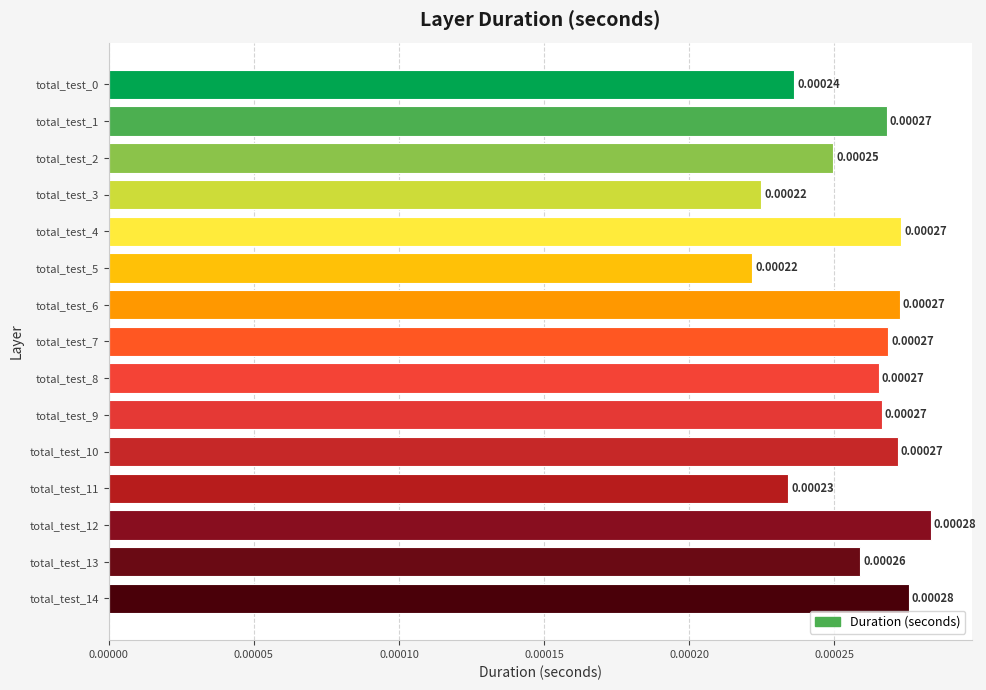

How many bars are there in total?

15